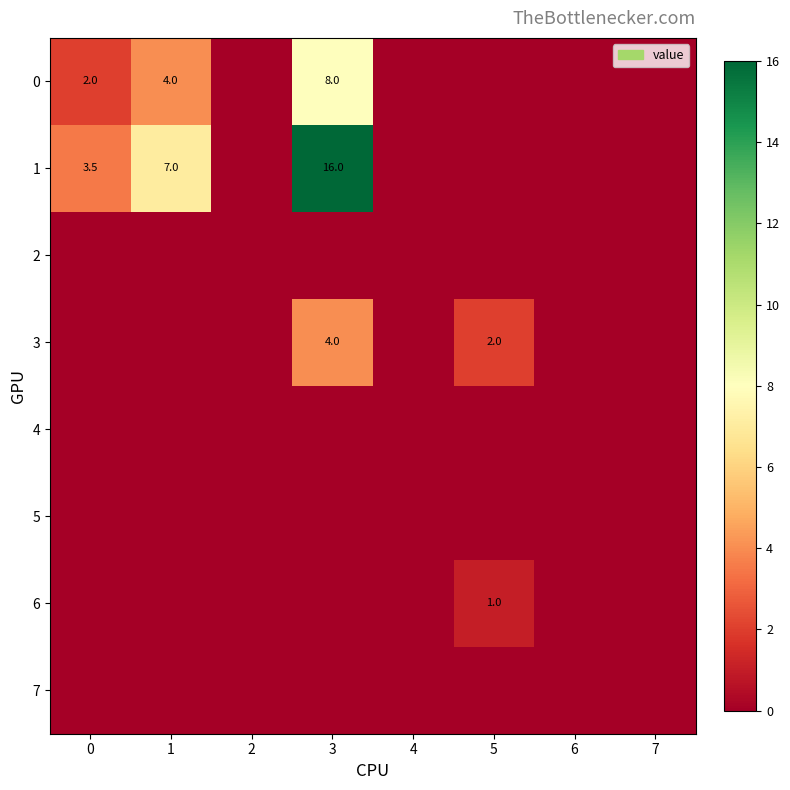

Is it true that 6 equals 1.5 at 5?

False